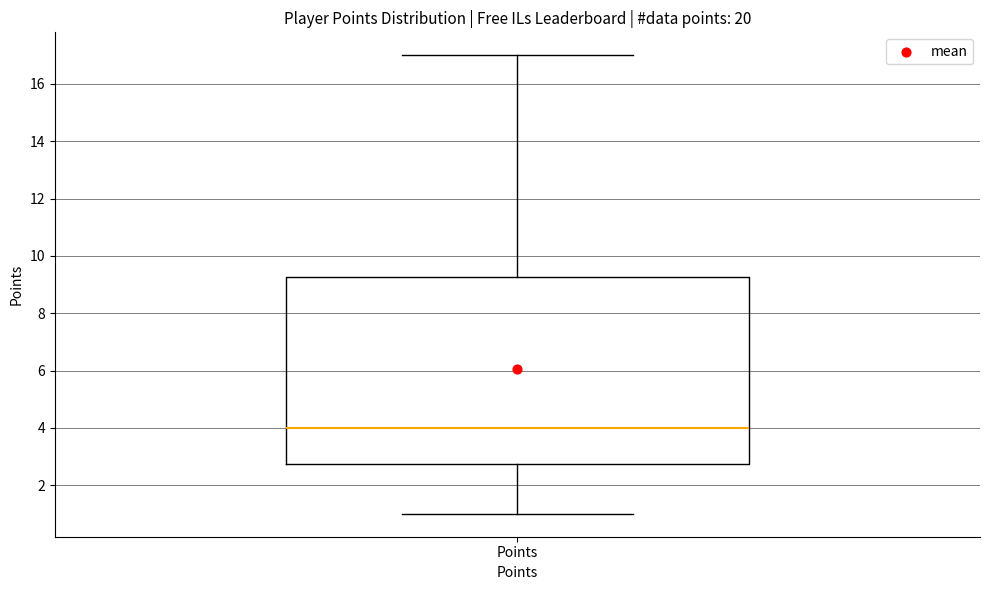

Where is the upper edge of the box for Points on the y-axis? The values are not printed on the chart, so give them approximately, as read against the axis.

9.2